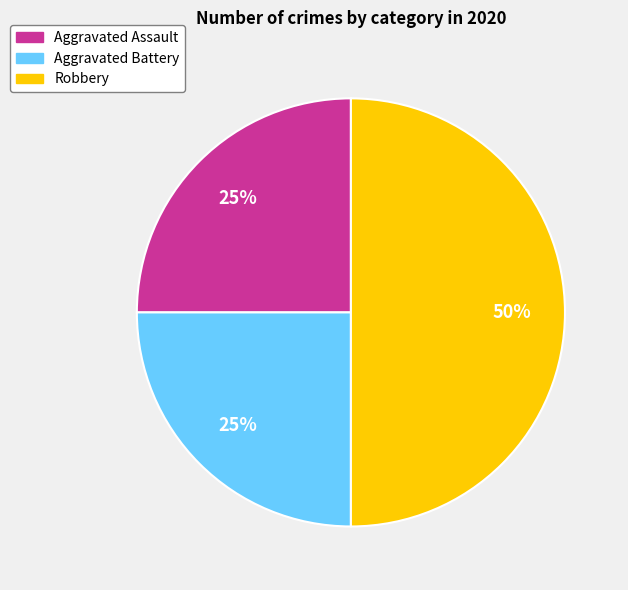

Which slice is the largest?

Robbery